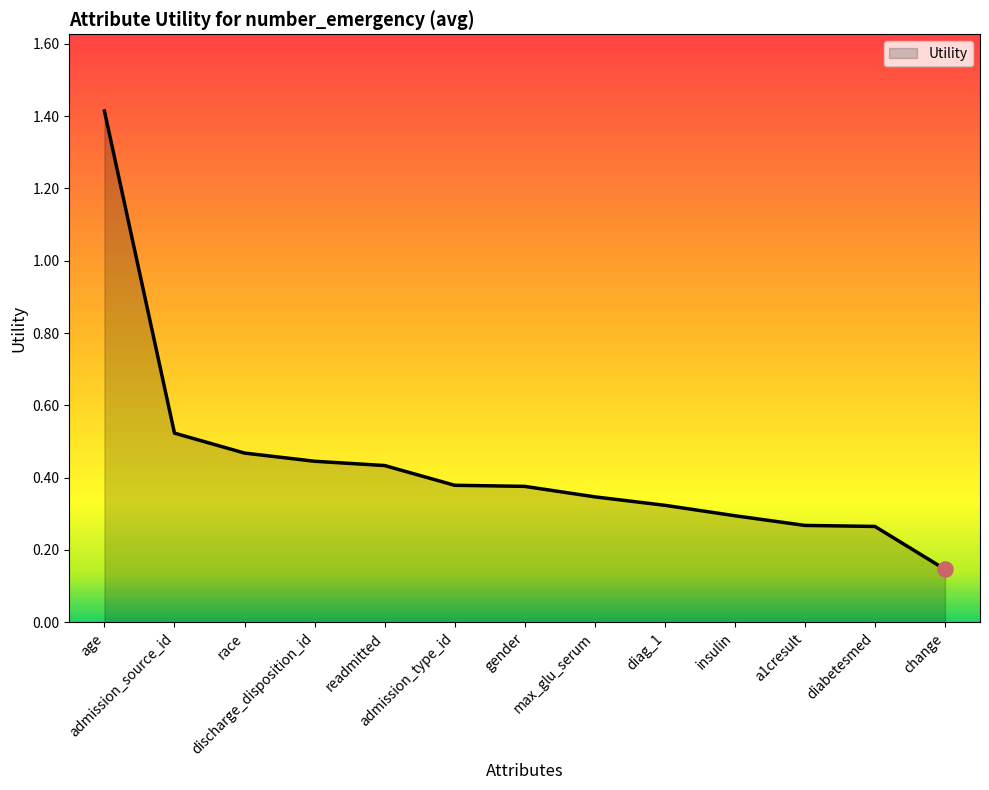

What is the change in value from readmitted to gender?

-0.1